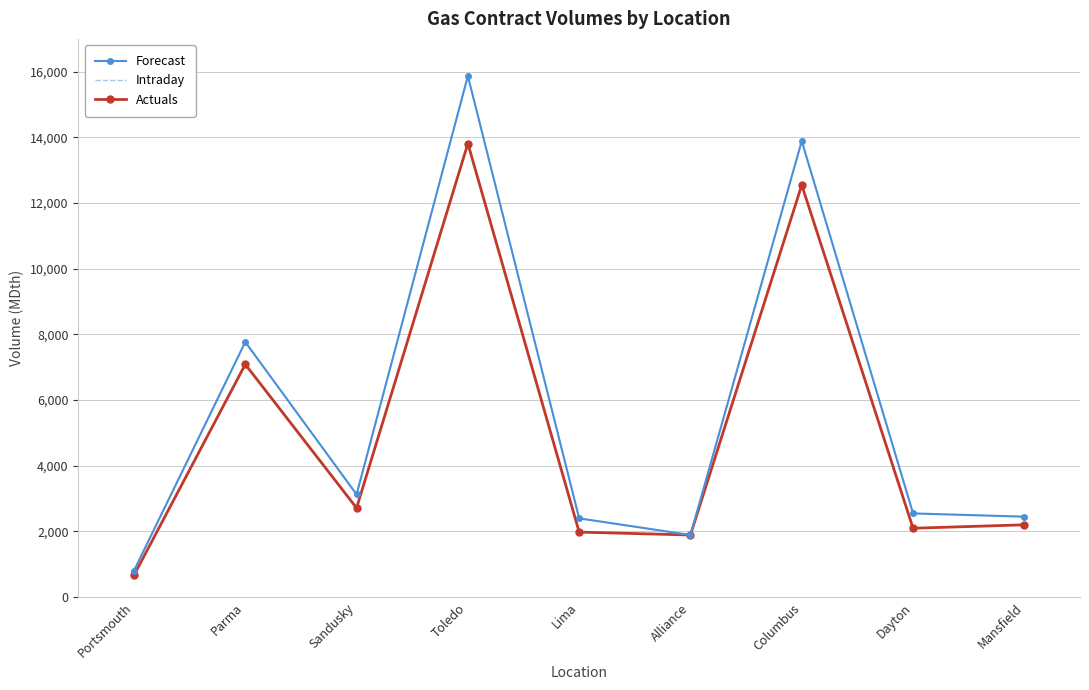

At how many categories does at least one series exceed 6200?

3